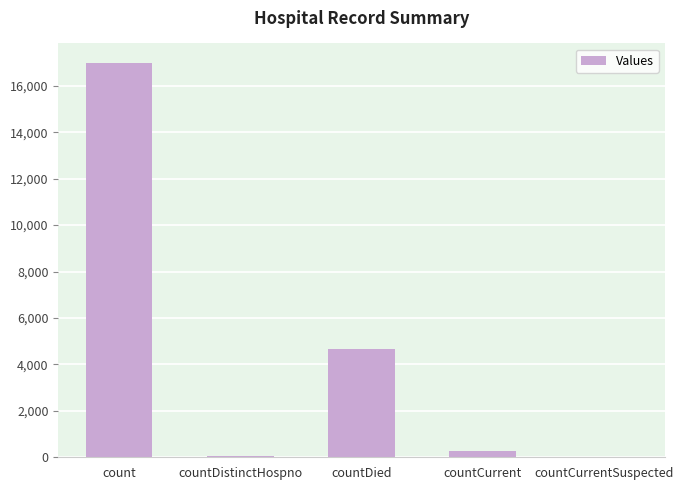

What is the greatest value displayed?

16977